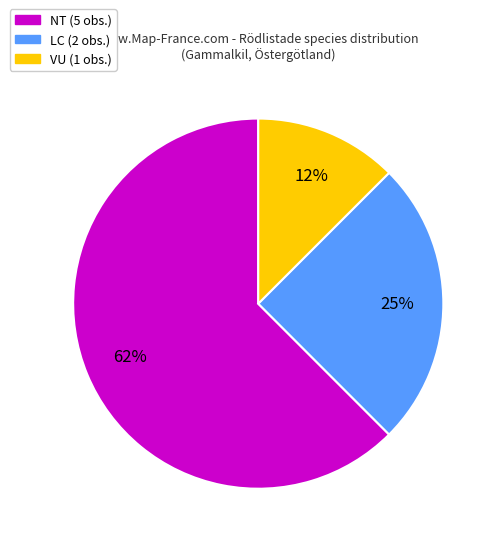

Is there a majority slice in this chart?

Yes